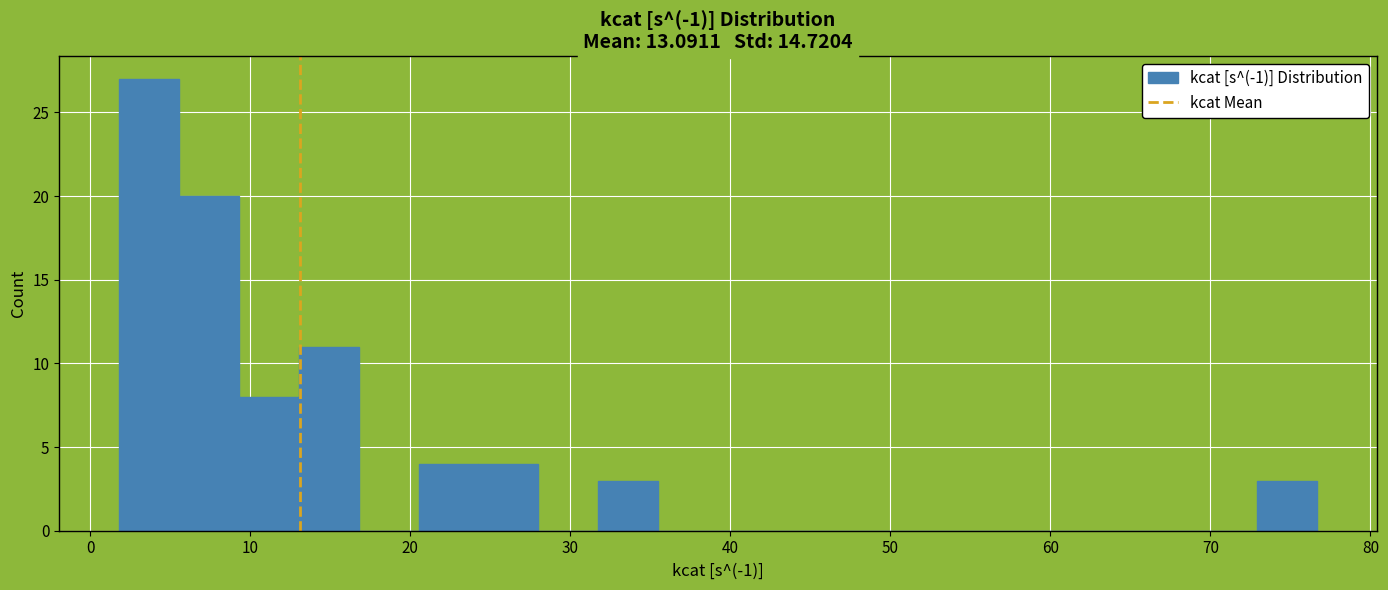

Read against the x-axis, roughly where is the centre of the tallest bar?

4